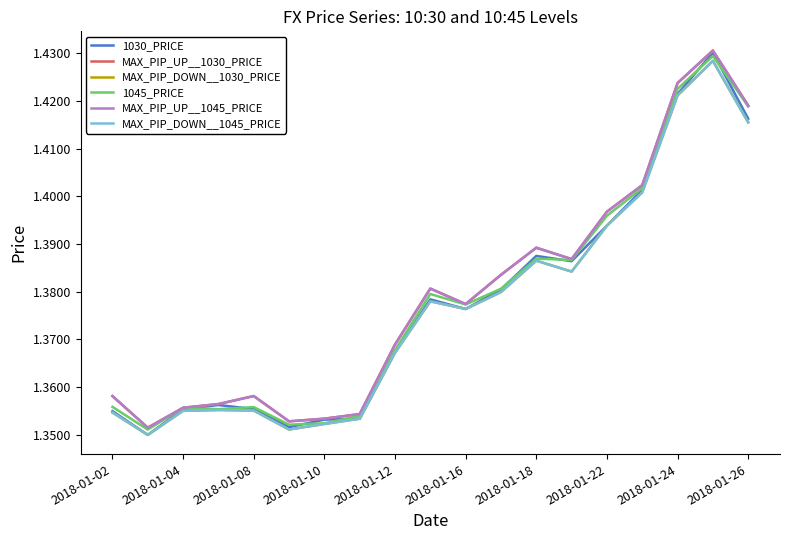

Does the chart display data point markers on the line(s)?

No